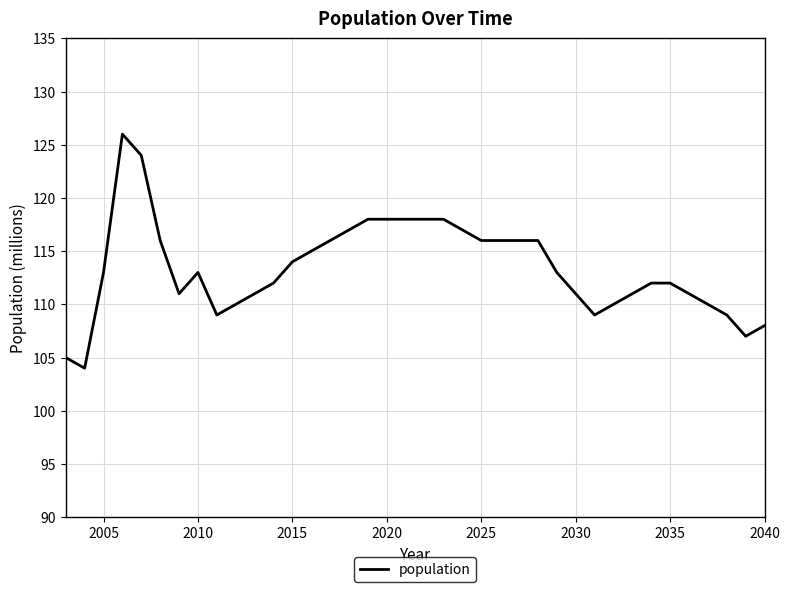

What is the difference between the maximum and minimum values?

22